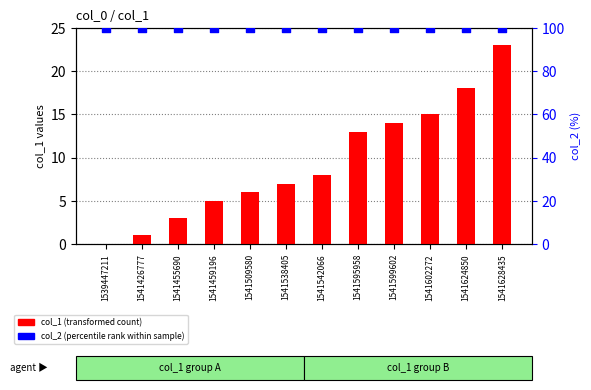

Which series has the largest total across all categories?

col_2 (percentile rank within sample)